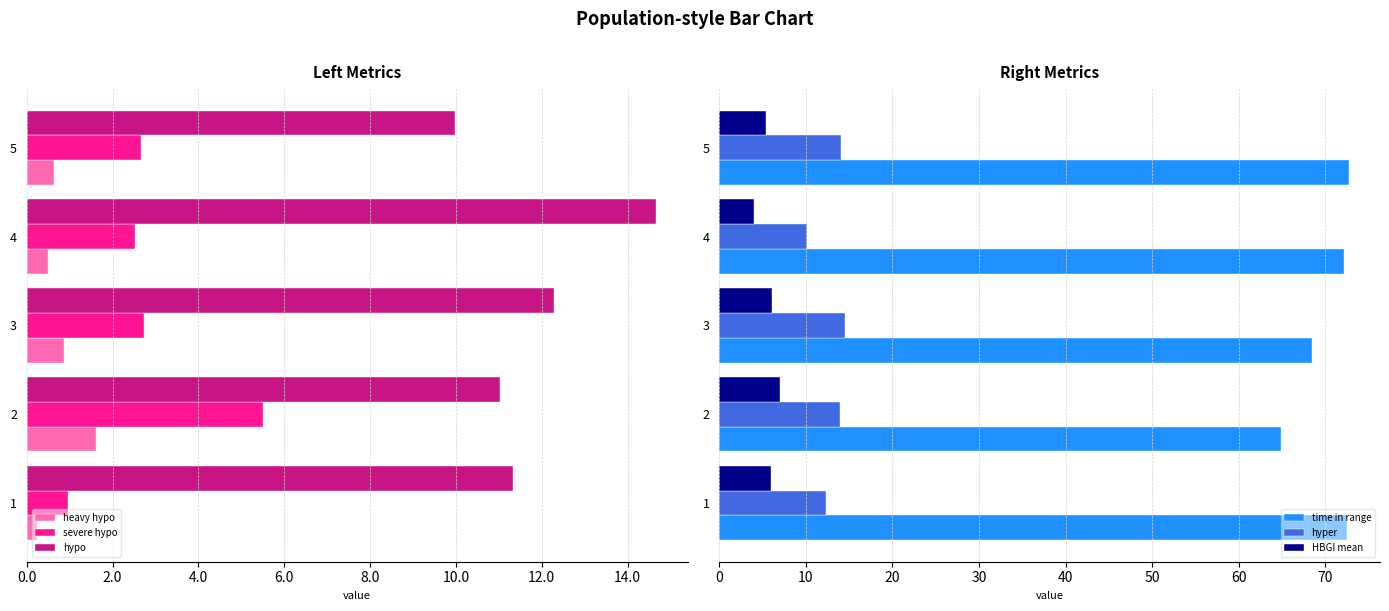

What is the maximum value shown in the chart?

72.7